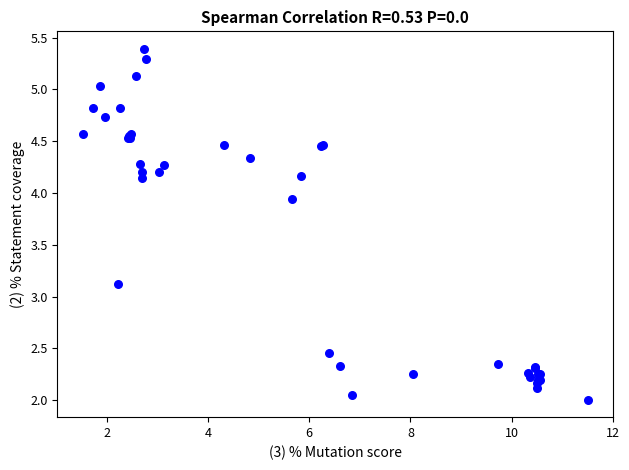

What Y value in the scatter plot is closest to 3?

3.1